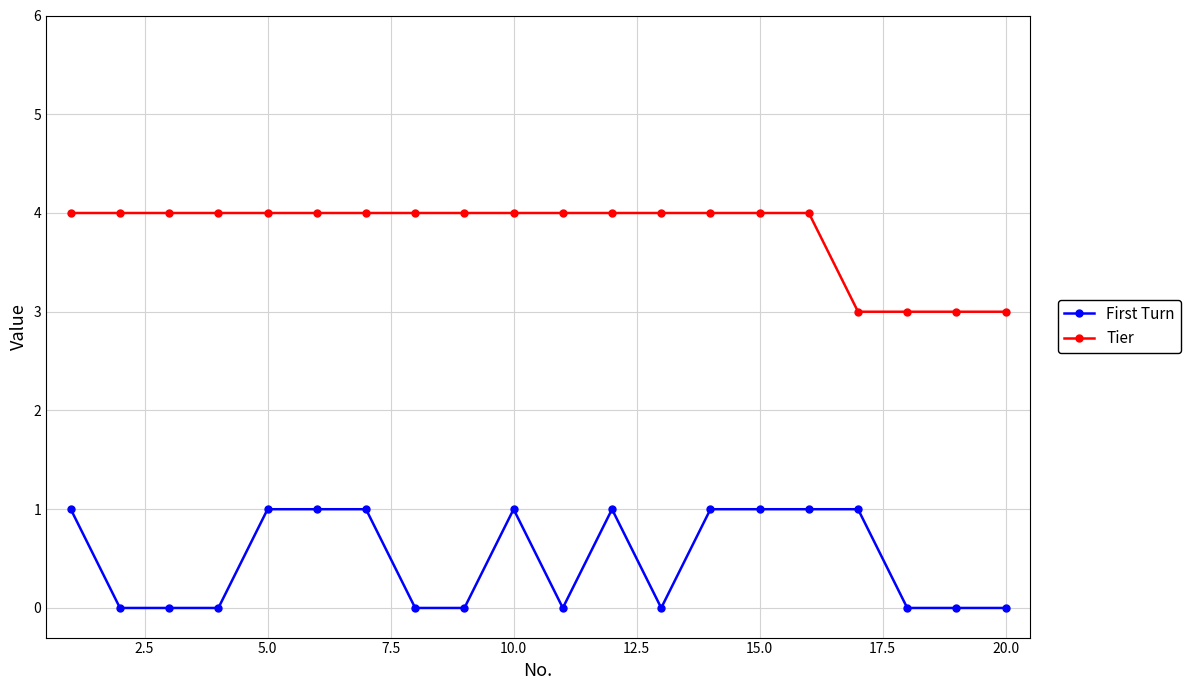

List the series in order of their peak value, highest first.

Tier, First Turn